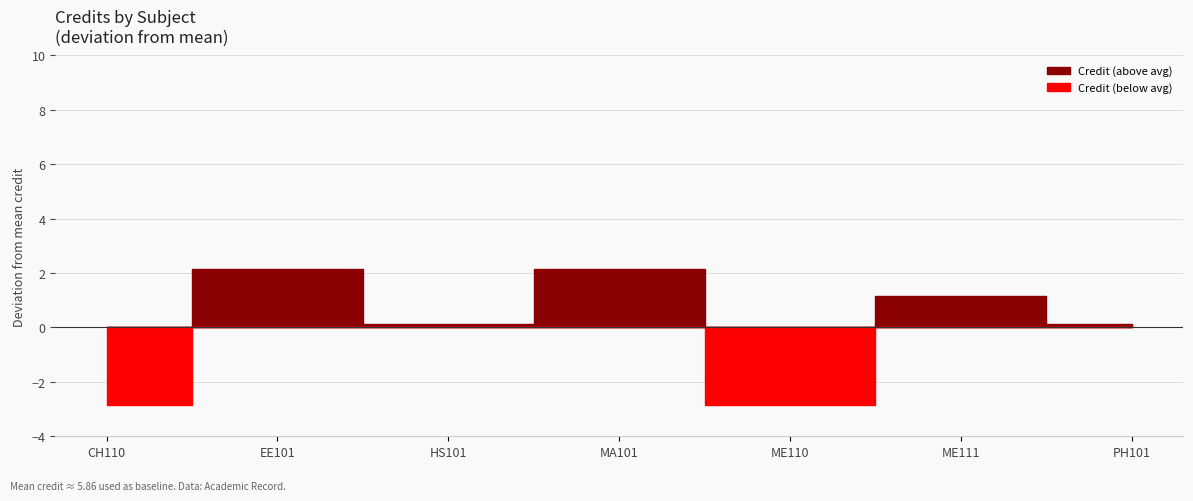

Reading right to left, what are all the values shown in this chart?

PH101=6	ME111=7	ME110=3	MA101=8	HS101=6	EE101=8	CH110=3